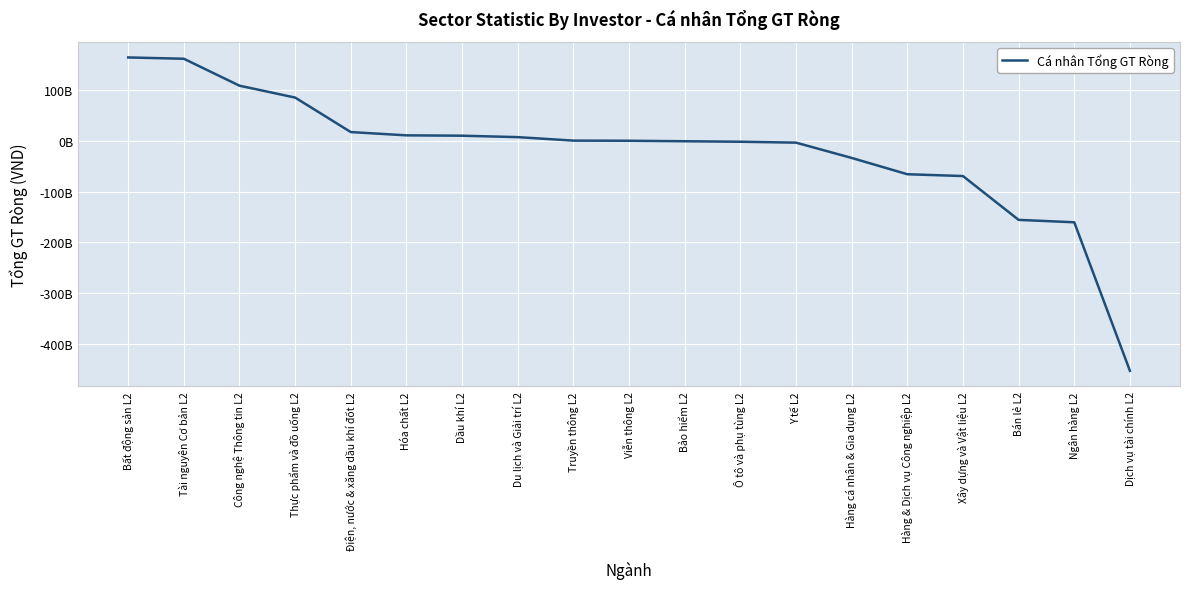

Is this an area chart (filled region under the line)?

No